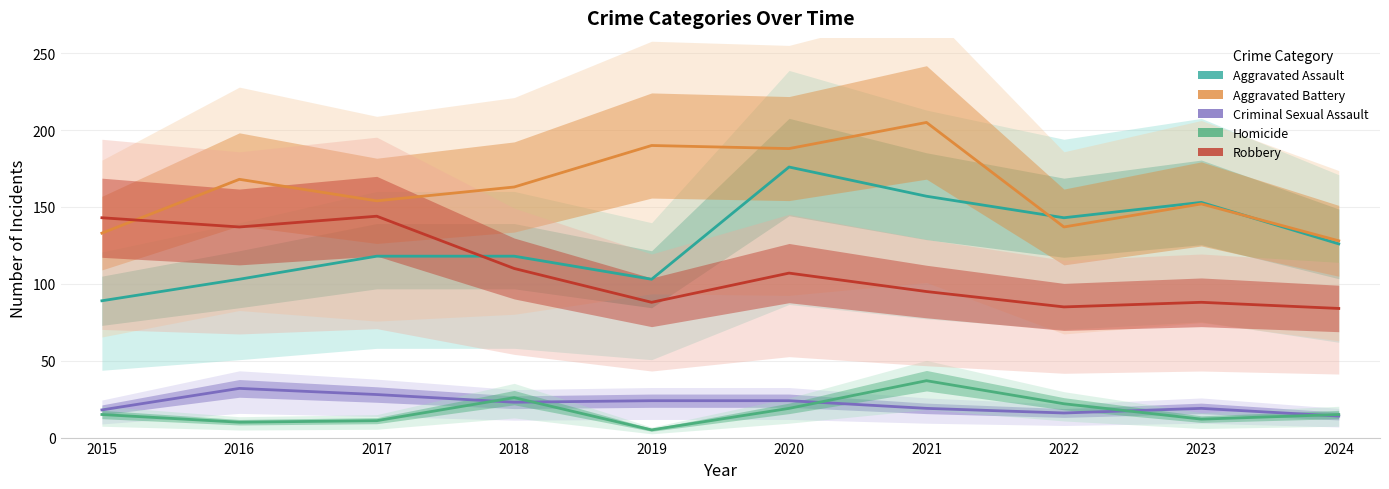

What is the value of the Homicide point at the 2nd from the left?

10